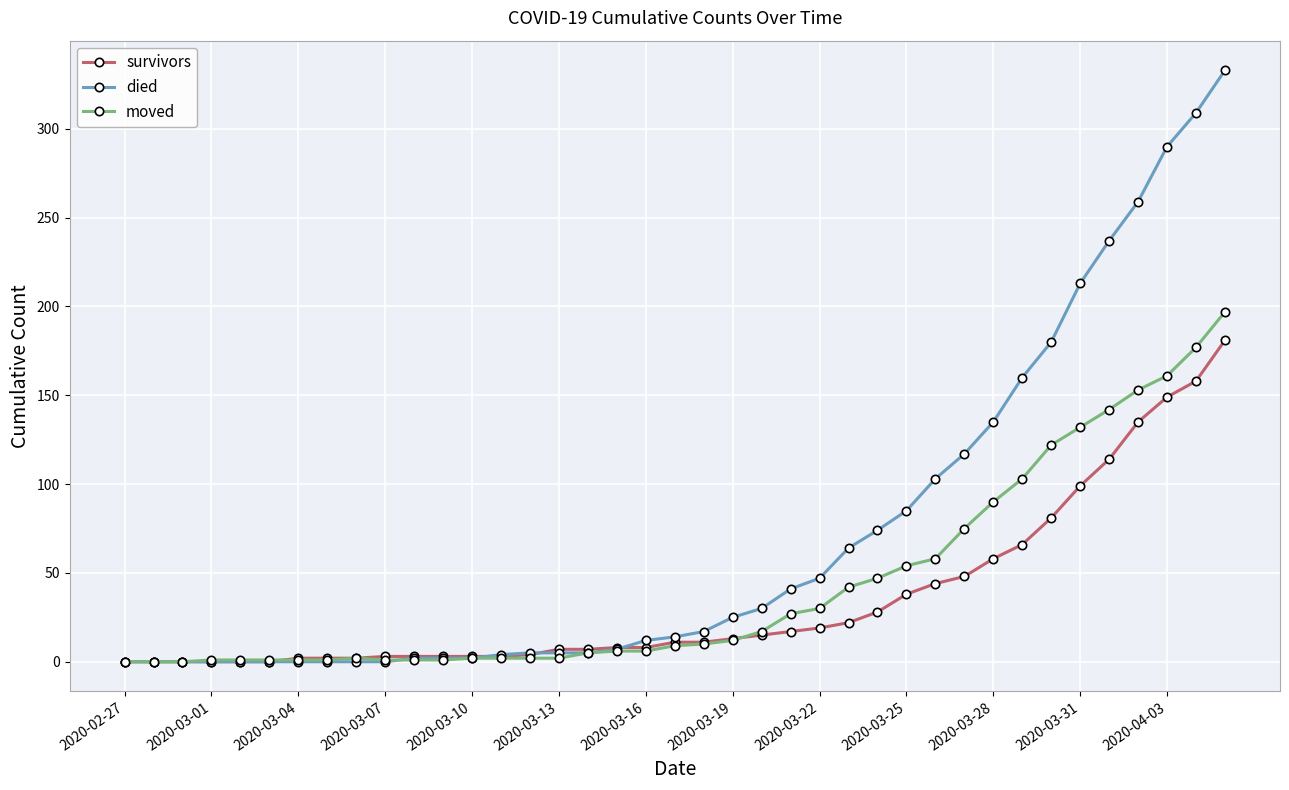

Rank the series by their maximum value, from highest to lowest.

died, moved, survivors